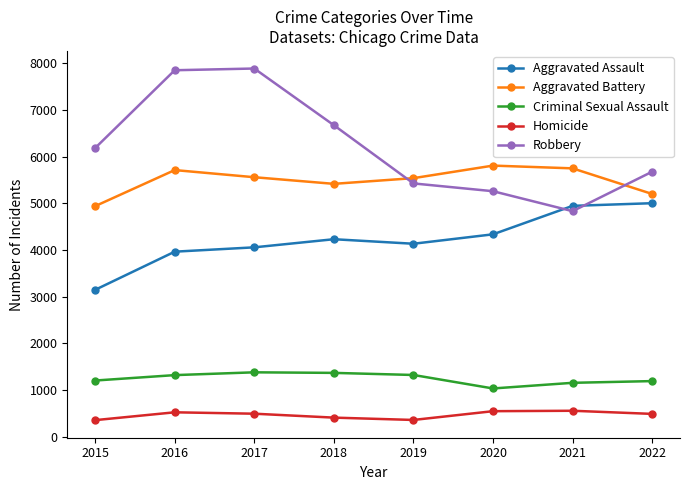

Which series has the widest spread of values?

Robbery